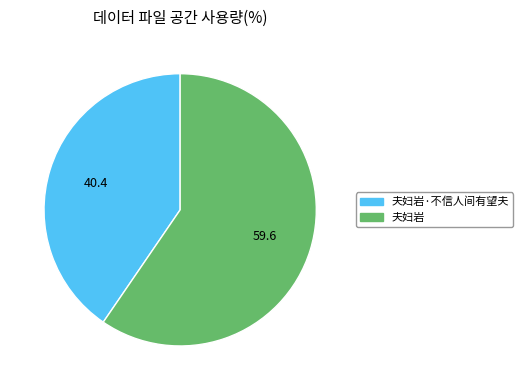

Combined, do 夫妇岩 and 夫妇岩·不信人间有望夫 account for over 50%?

Yes